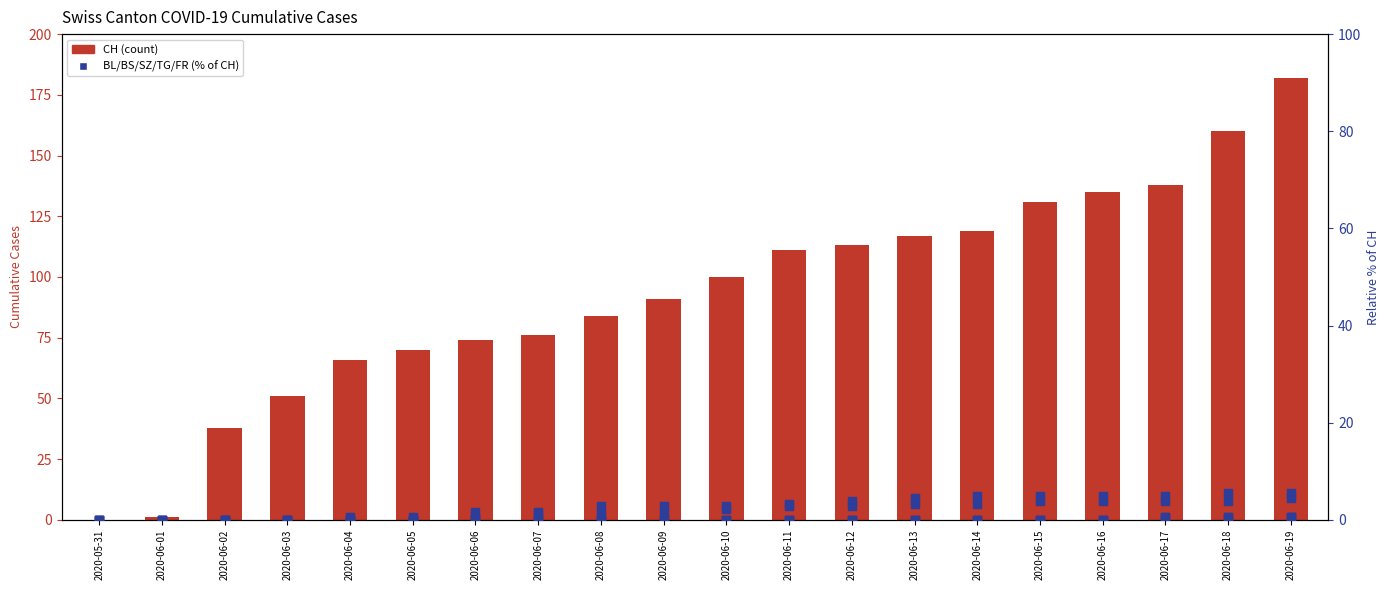

Which series has the largest Y range (max minus min)?

CH